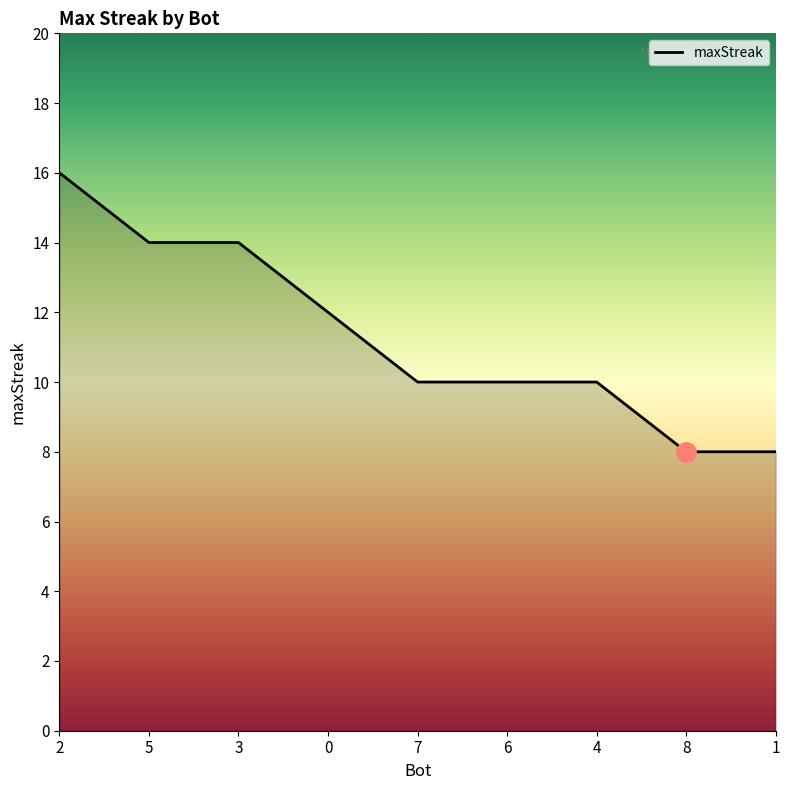

How many categories are shown in the chart?

9